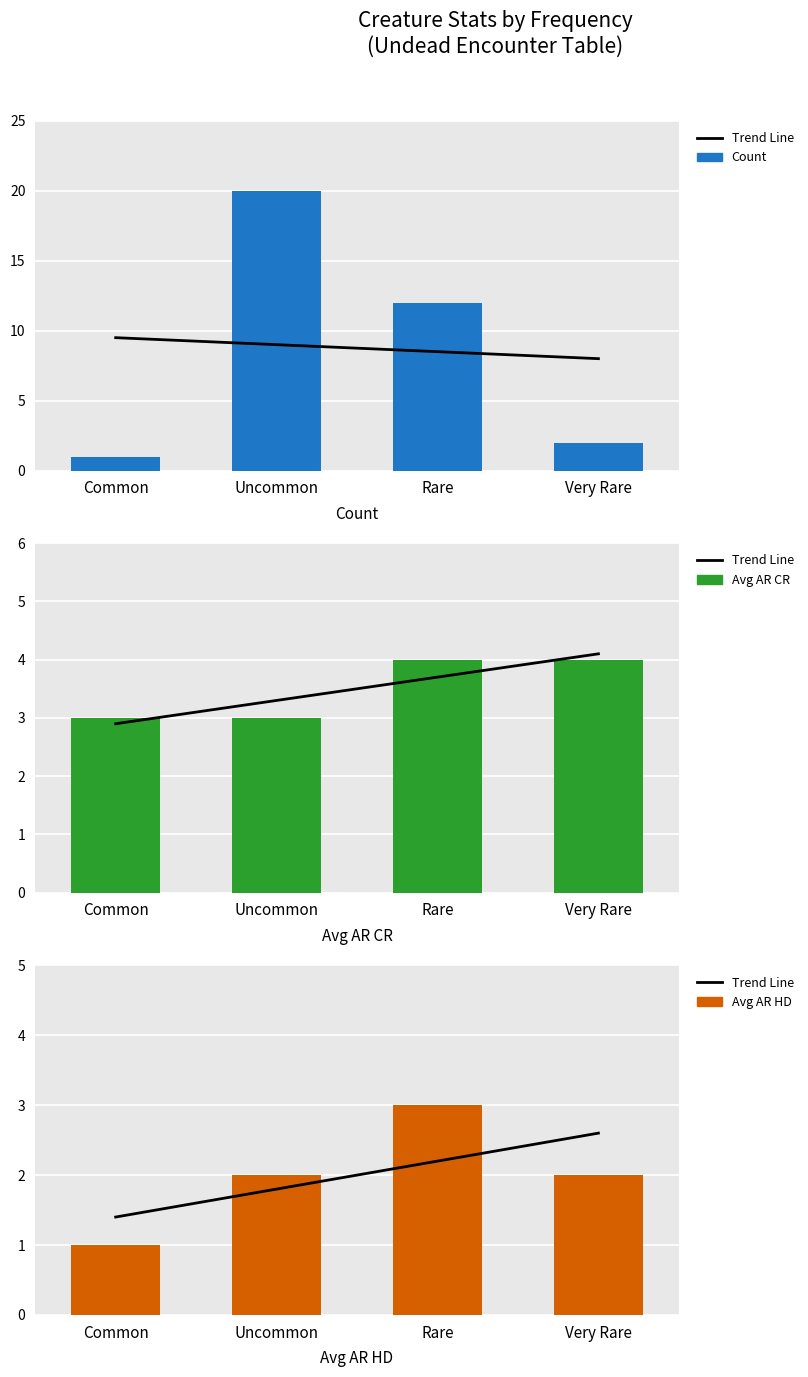

Which category has the highest value in the Count series?

Uncommon